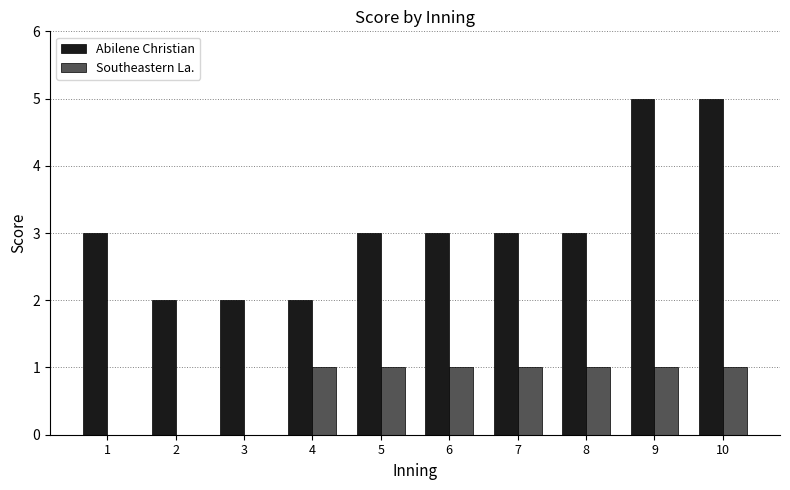

Count the Abilene Christian values in the range 2 to 3.

8